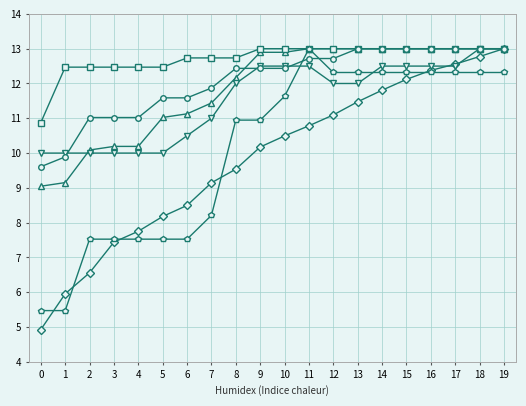

What is the minimum value shown in the chart?

4.9